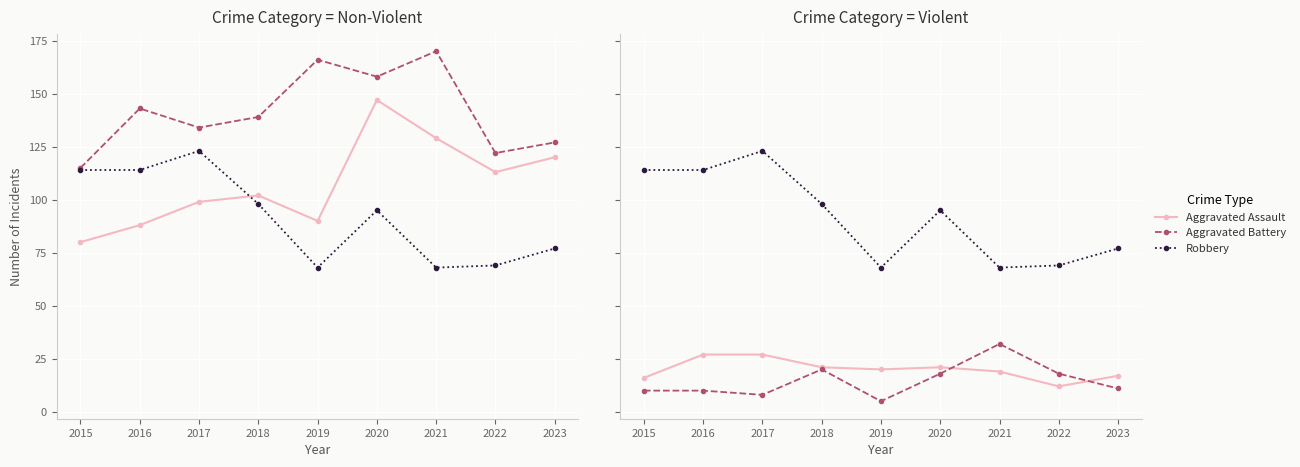

Which label corresponds to the smallest value in the chart?

2019